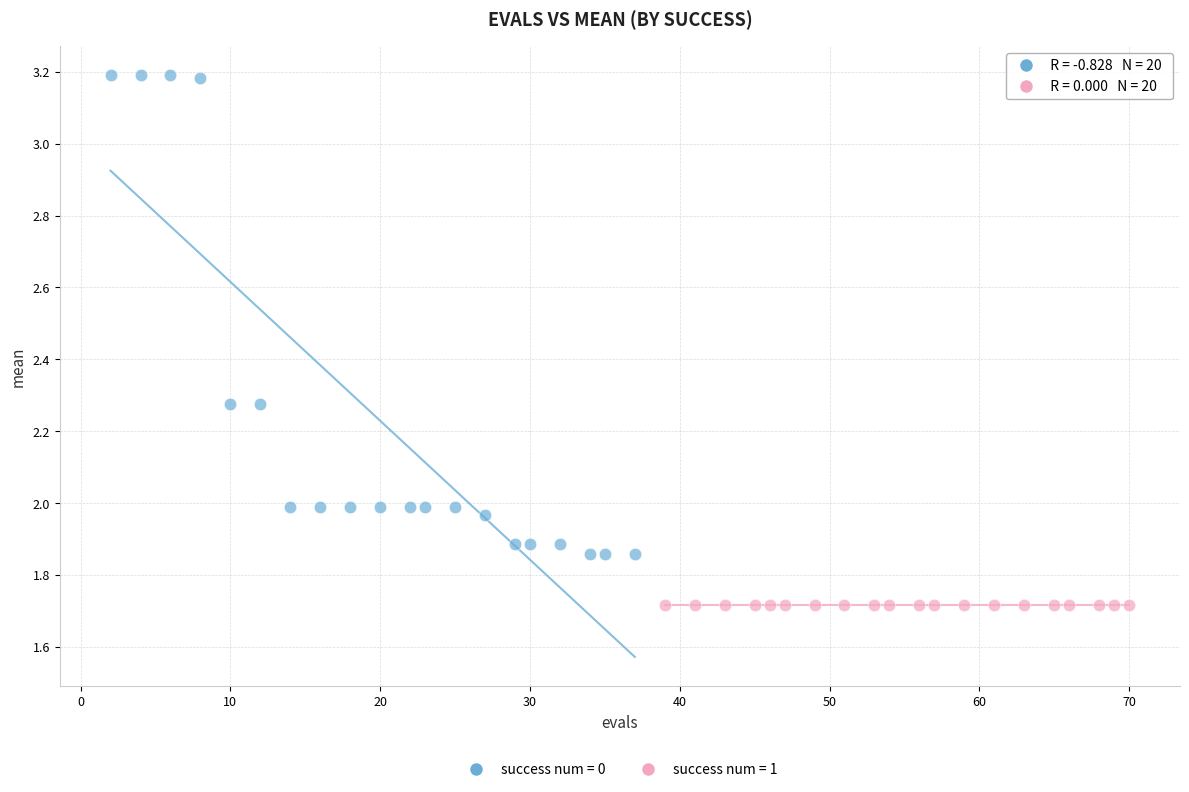

Which series reaches the maximum Y coordinate?

success num = 0